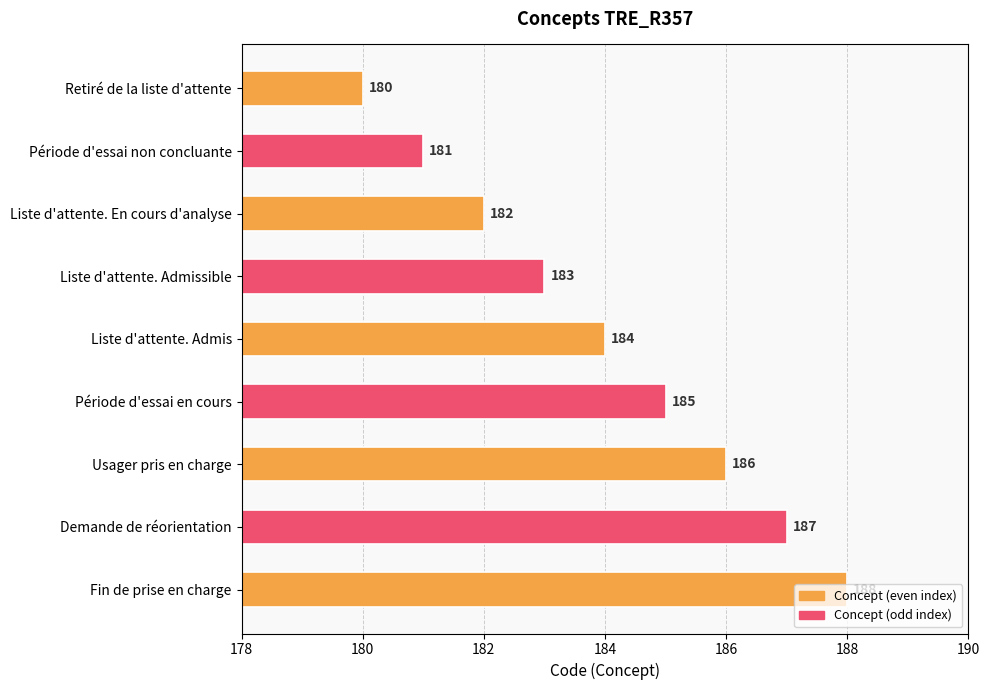

How many data points does each series have?

9